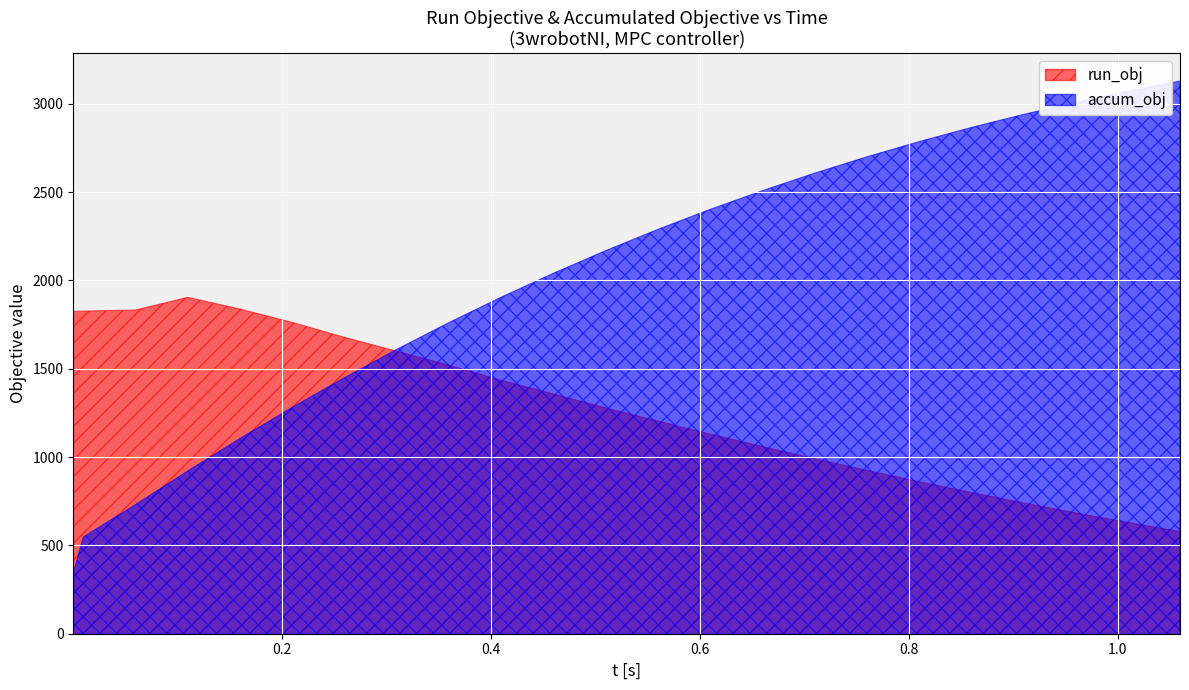

How many values in the accum_obj series are below 2168?

12